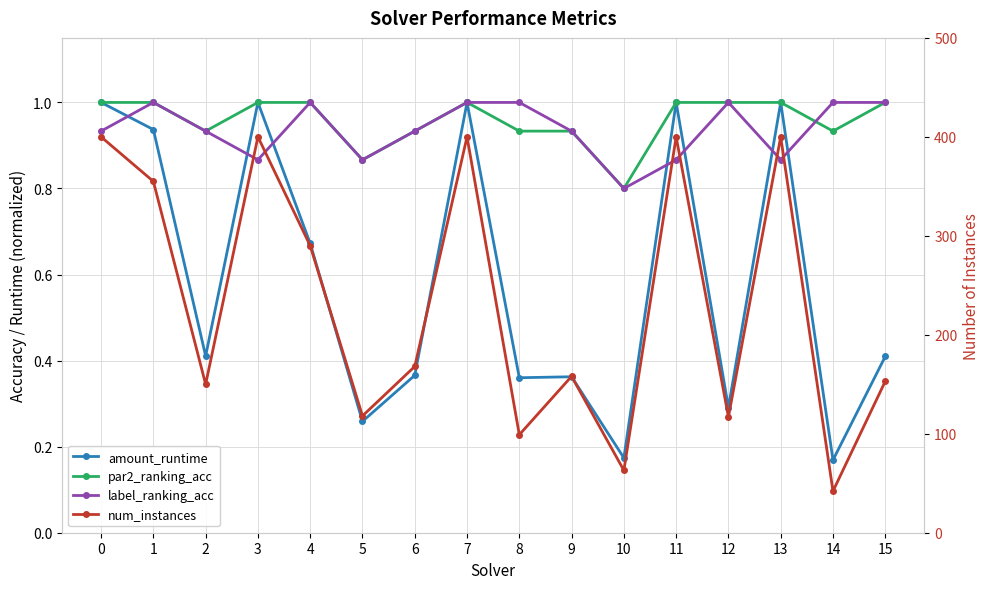

The num_instances series shows 105.4 at 3. True or false?

False